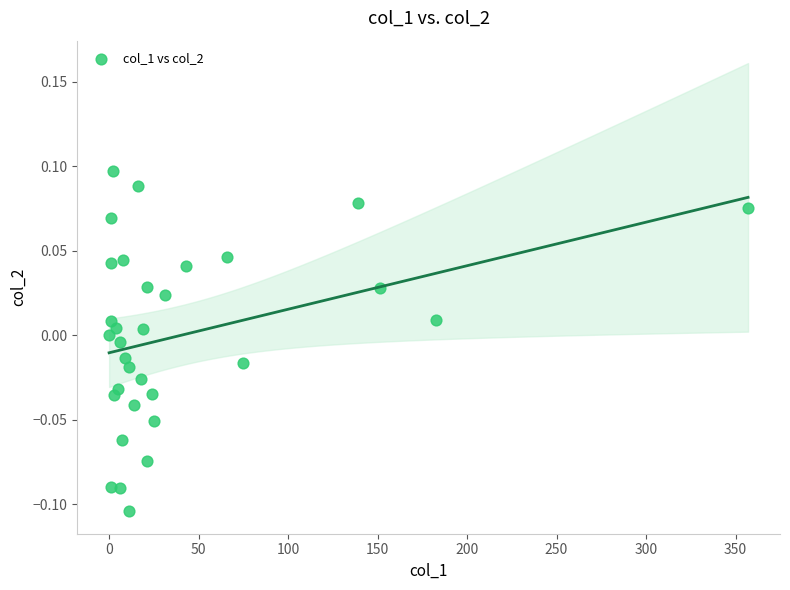

What is the range of X values (max minus min)?

357.0